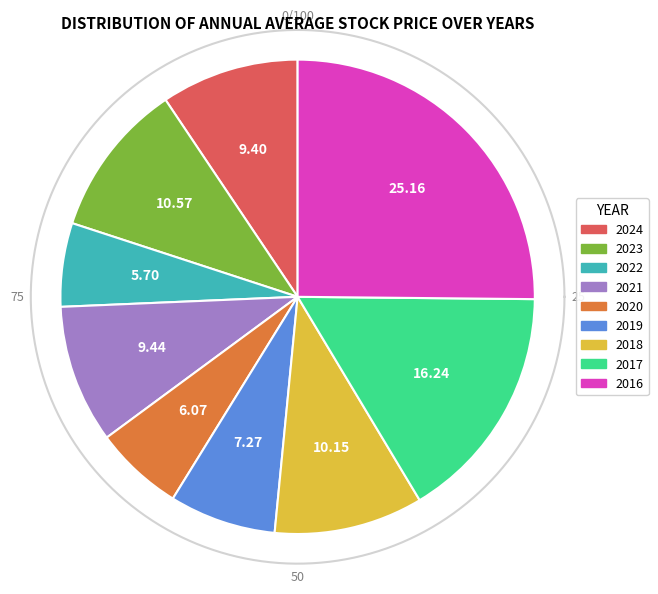

To the nearest percent, what percentage of the pie is 2021?

9%